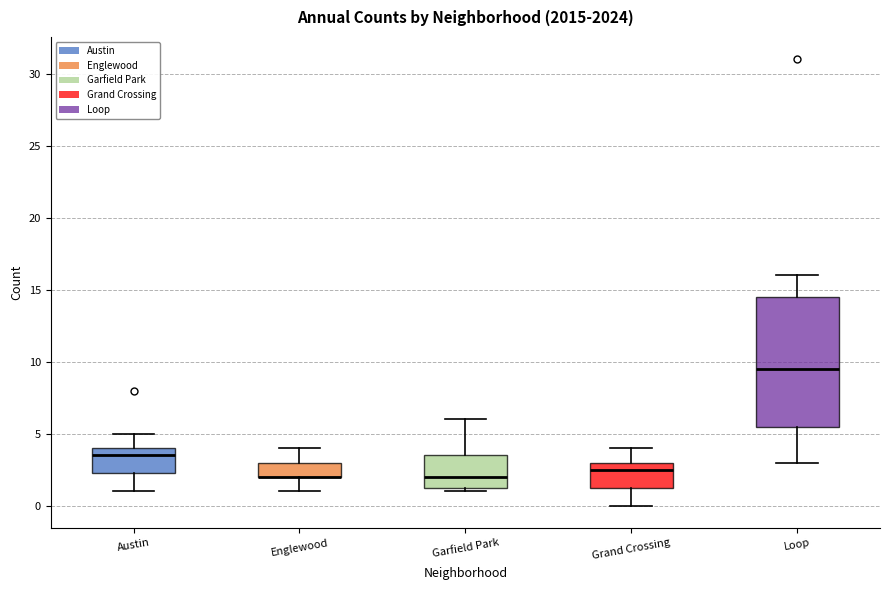

Reading left to right, transcribe this box plot: for each box, give where its median line is, the range the box spans, and where its two whiskers end, as read against the y-axis. The values are not printed on the chart, so give them approximately, as read against the axis.

Austin: median 3.5, box 2.5 to 4.0, whiskers 1.0 to 5.0
Englewood: median 2.0 (drawn on the box's lower edge), box 2.0 to 3.0, whiskers 1.0 to 4.0
Garfield Park: median 2.0, box 1.5 to 3.5, whiskers 1.0 to 6.0
Grand Crossing: median 2.5, box 1.5 to 3.0, whiskers 0.0 to 4.0
Loop: median 9.5, box 5.5 to 14.5, whiskers 3.0 to 16.0